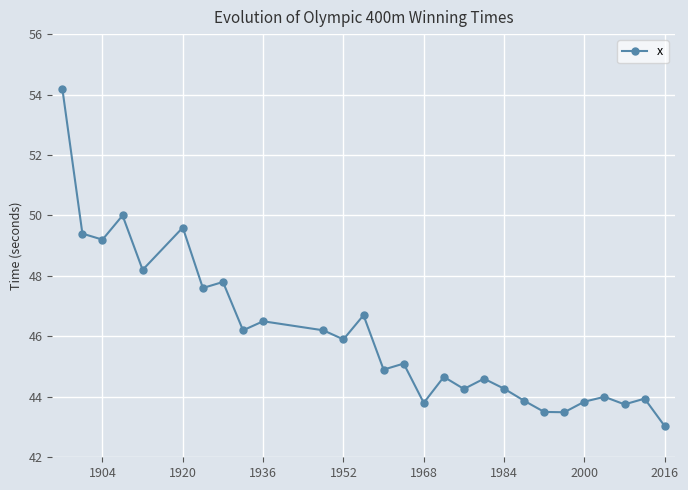

What is the value of the 15th point from the left?

45.1